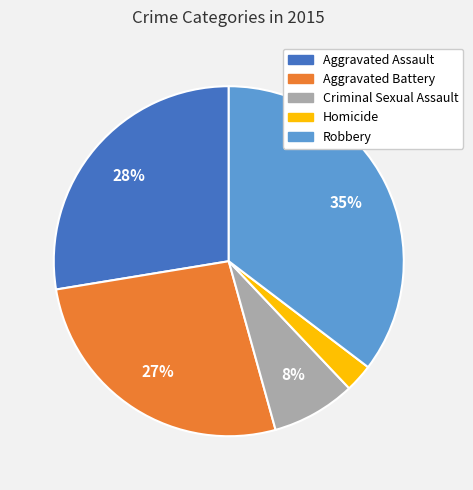

Which has a higher value, Aggravated Assault or Homicide?

Aggravated Assault